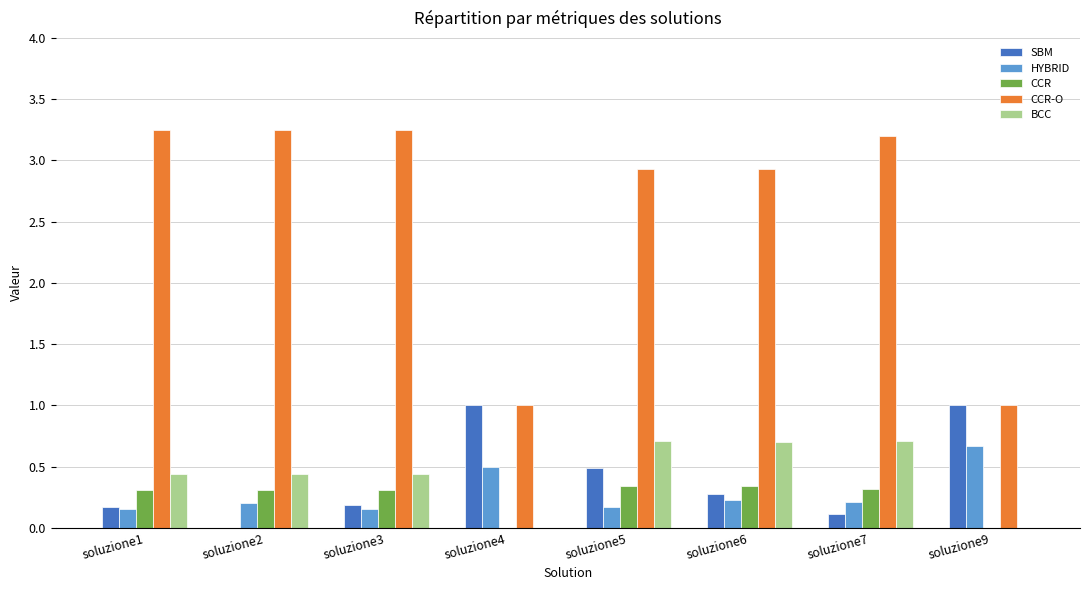

What is the sum of the CCR-O values at soluzione9 and soluzione4?

2.0